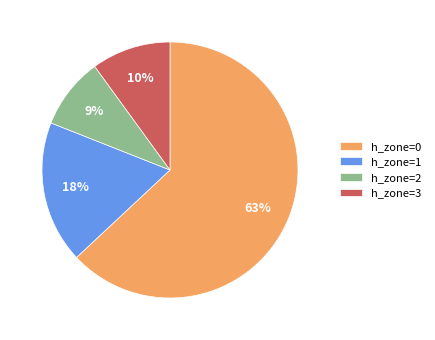

Is it true that h_zone=0 is 63% of the pie?

True